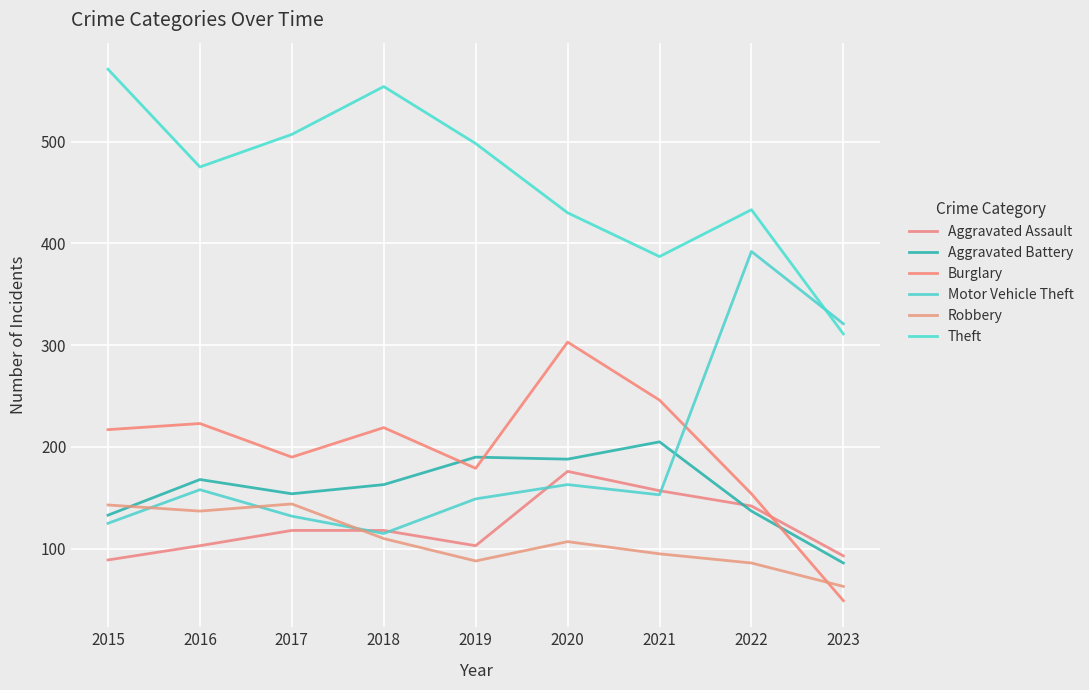

What is the minimum value for Aggravated Assault?

89